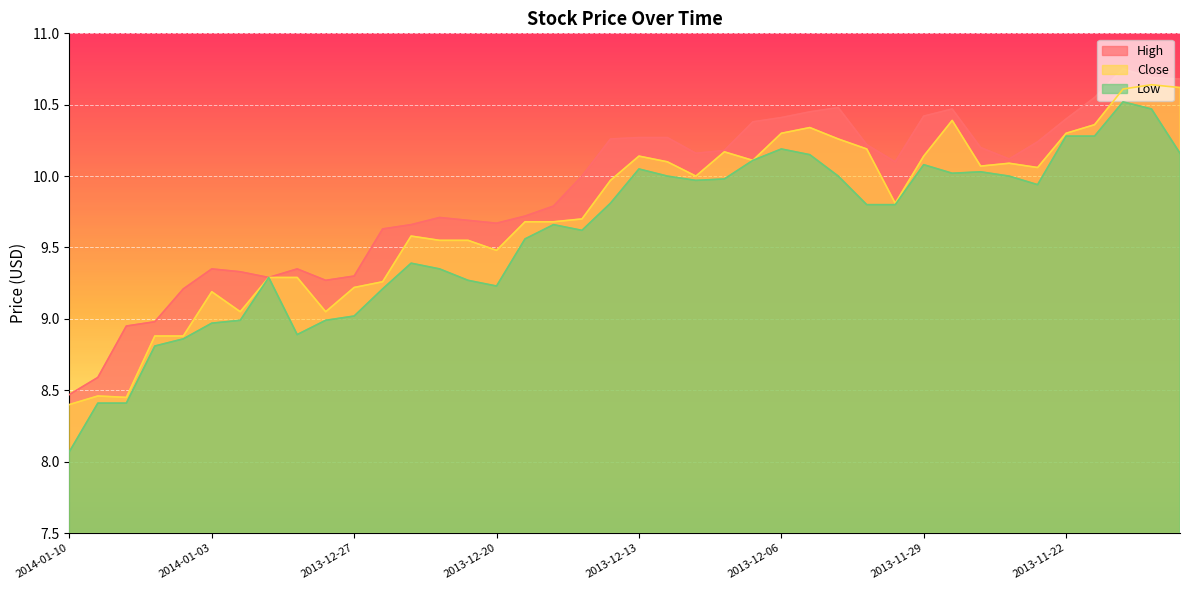

What is the difference between the Close values at 2013-12-10 and 2014-01-03?

1.0